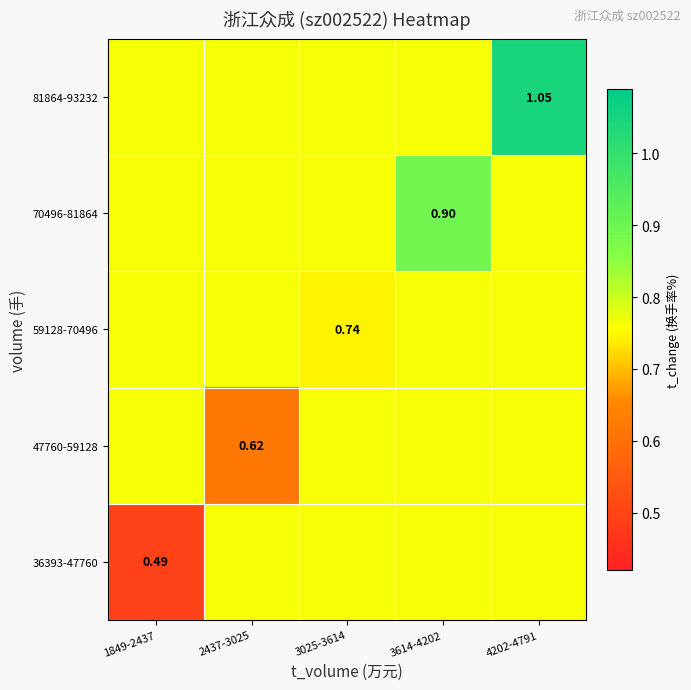

List the series in order of their peak value, lowest first.

36393-47760, 47760-59128, 59128-70496, 70496-81864, 81864-93232